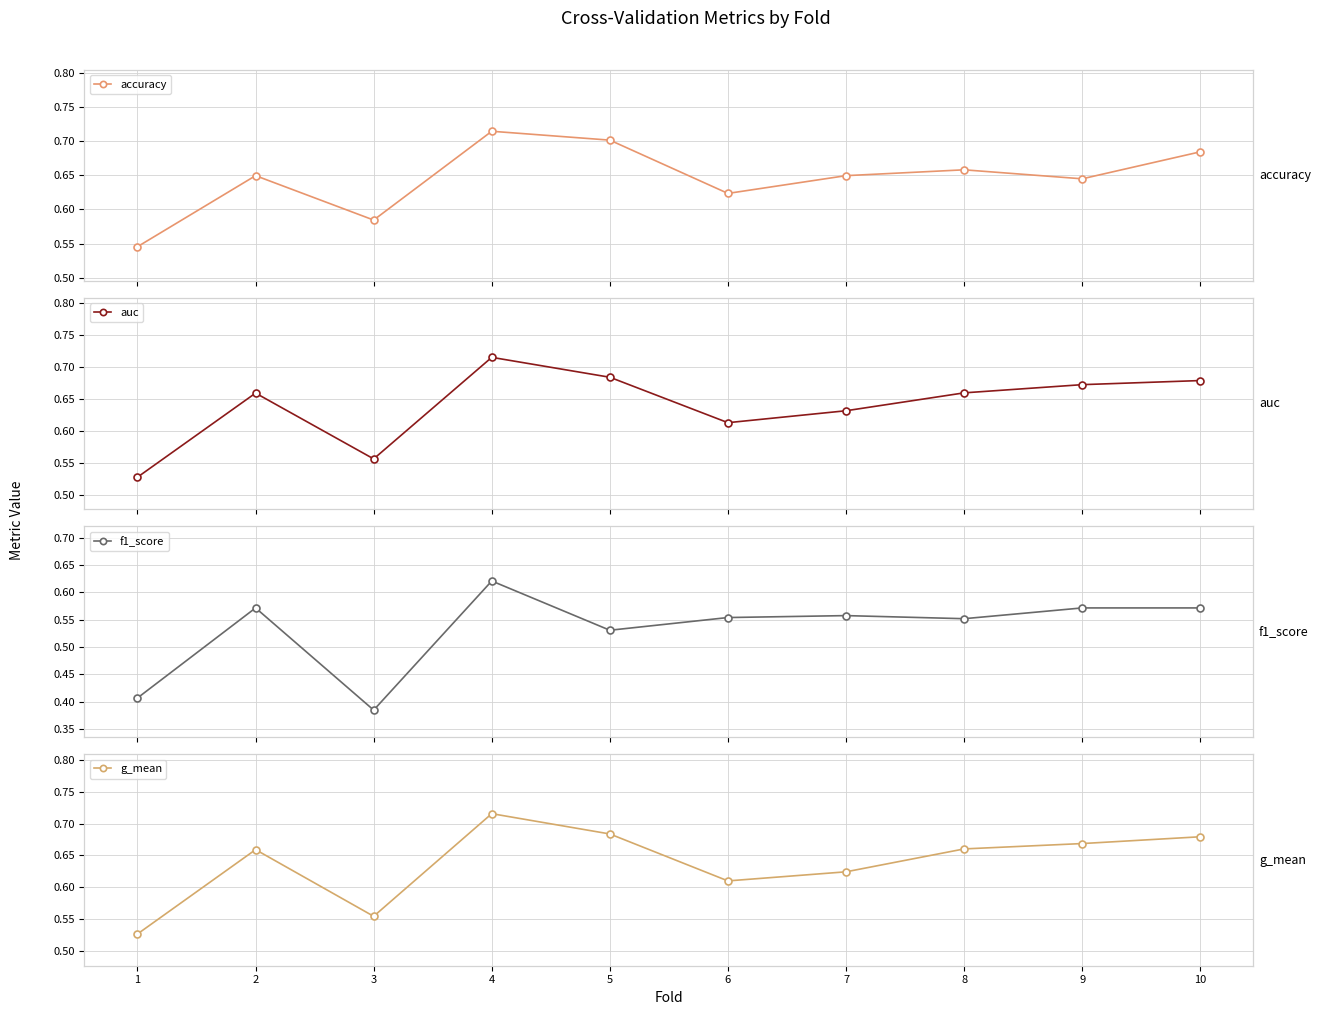

What is the value of the accuracy point at the 8th from the left?

0.7